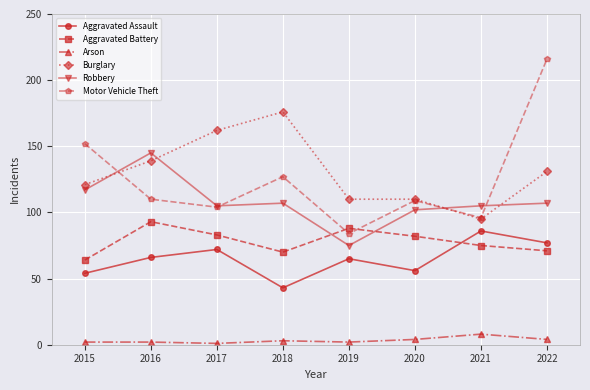

Which category has the highest value across all series?

2022